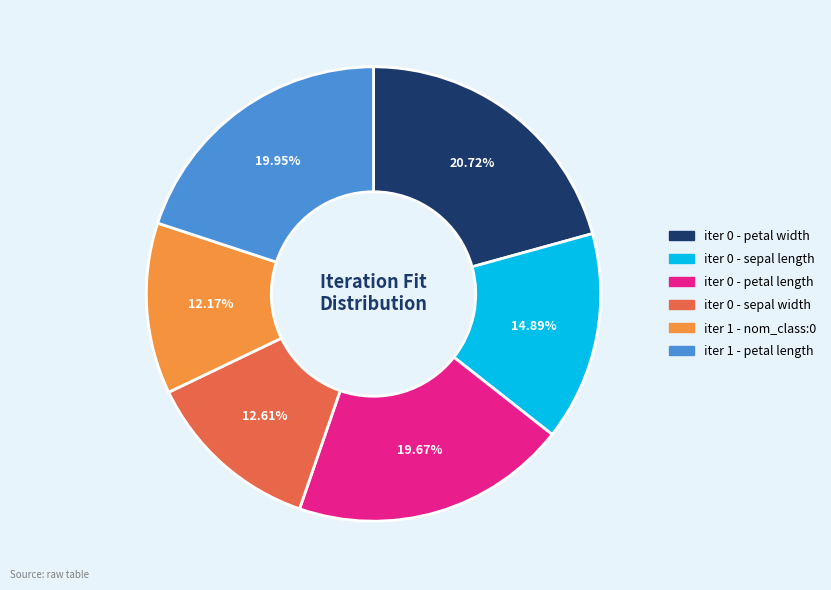

To the nearest percent, what percentage of the pie is iter 0 - sepal length?

15%